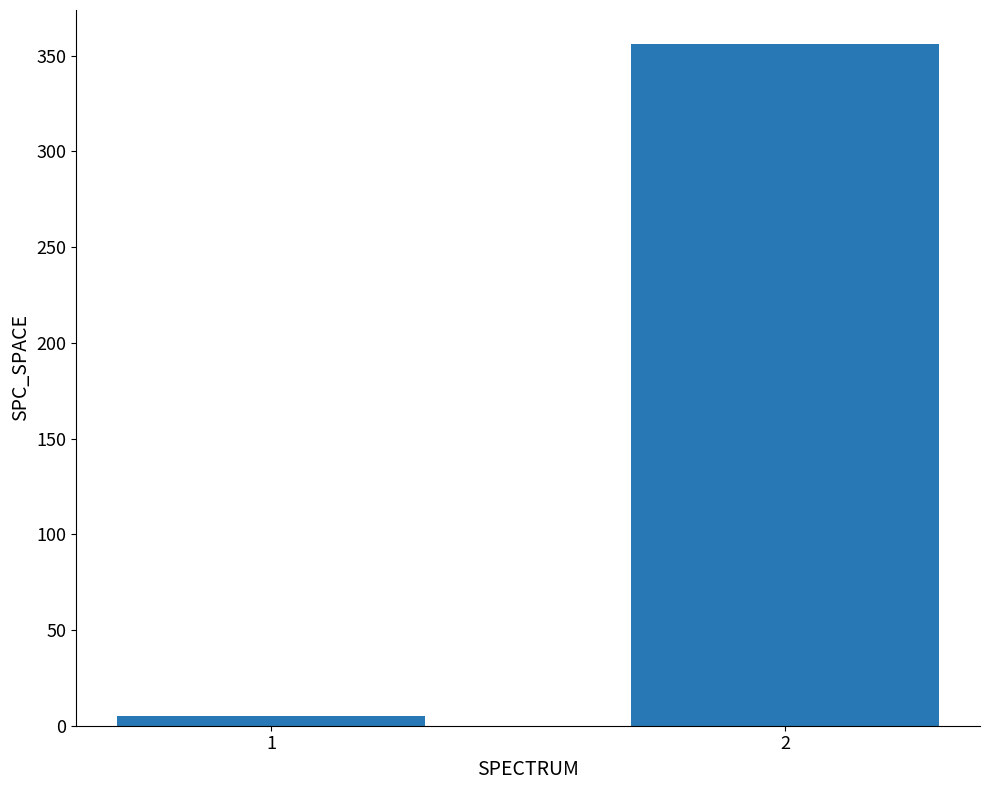

Where is the data nearest to the value 180?

1